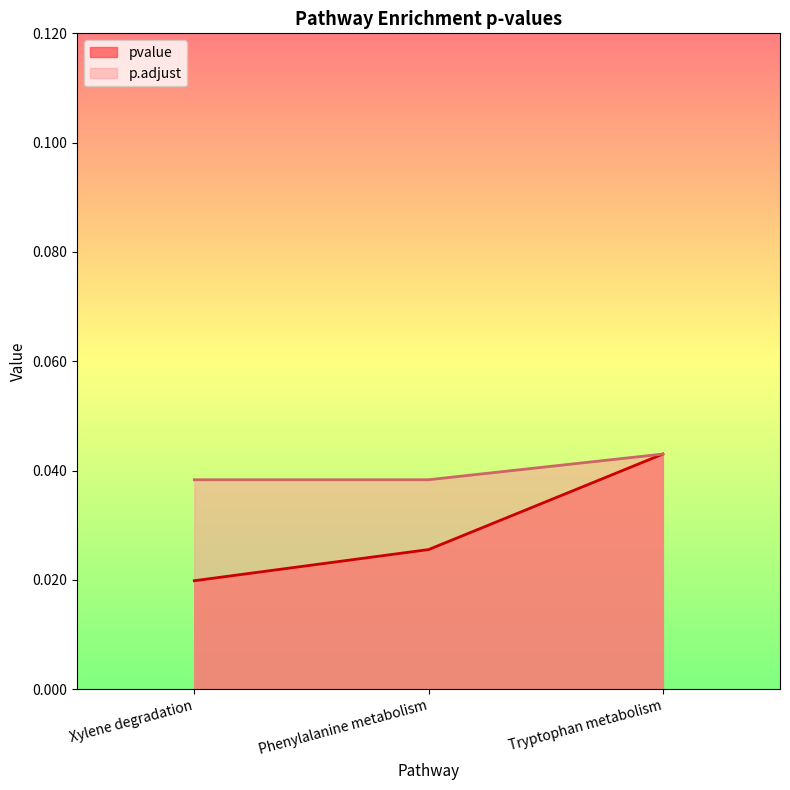

Rank the series at Phenylalanine metabolism from highest to lowest value.

p.adjust, pvalue